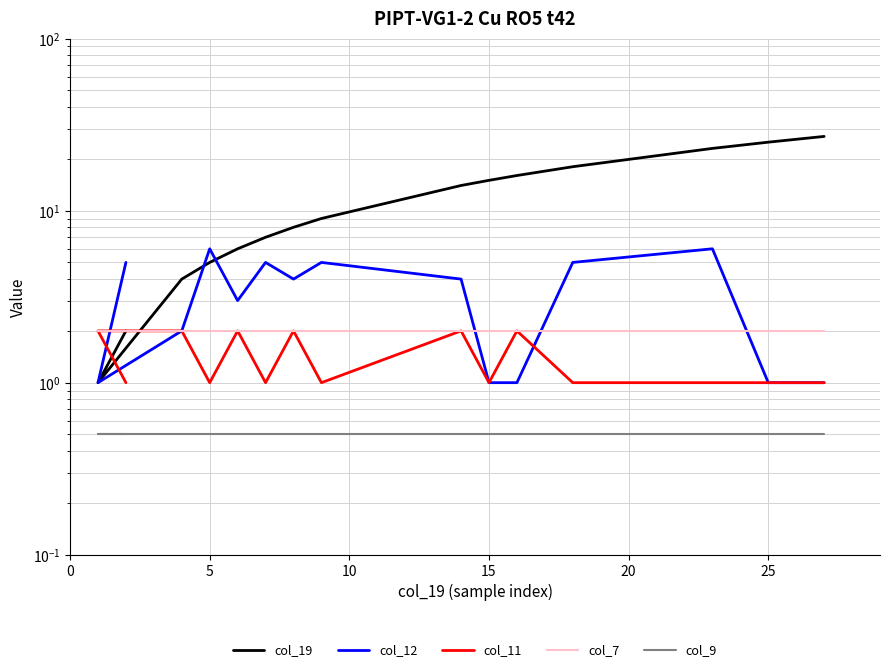

True or false: col_9 has more than 0 interior local peaks.

False